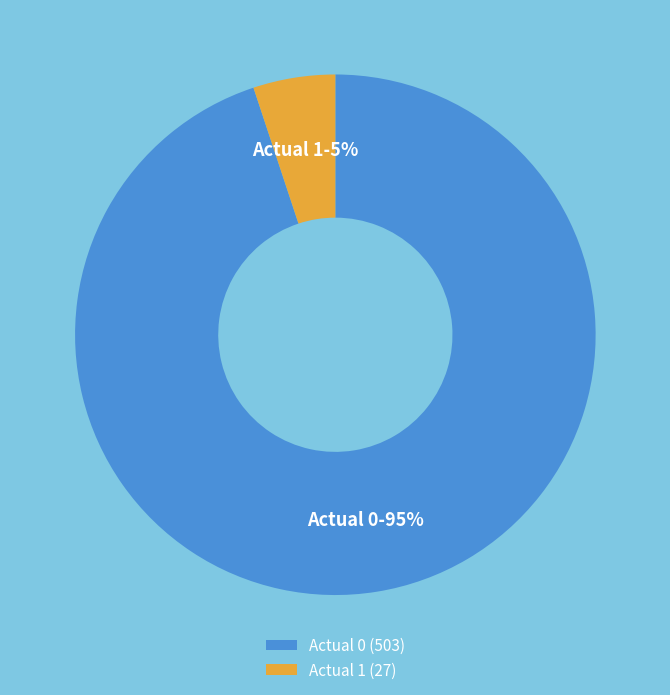

To the nearest percent, what percentage of the pie is Actual 0?

95%